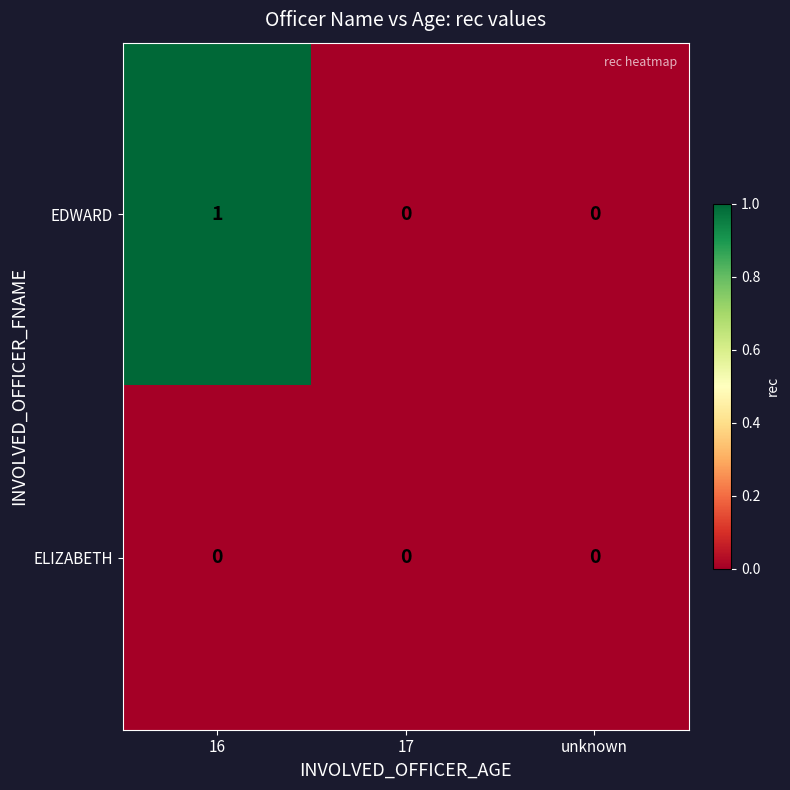

Rank the series by their maximum value, from lowest to highest.

ELIZABETH, EDWARD